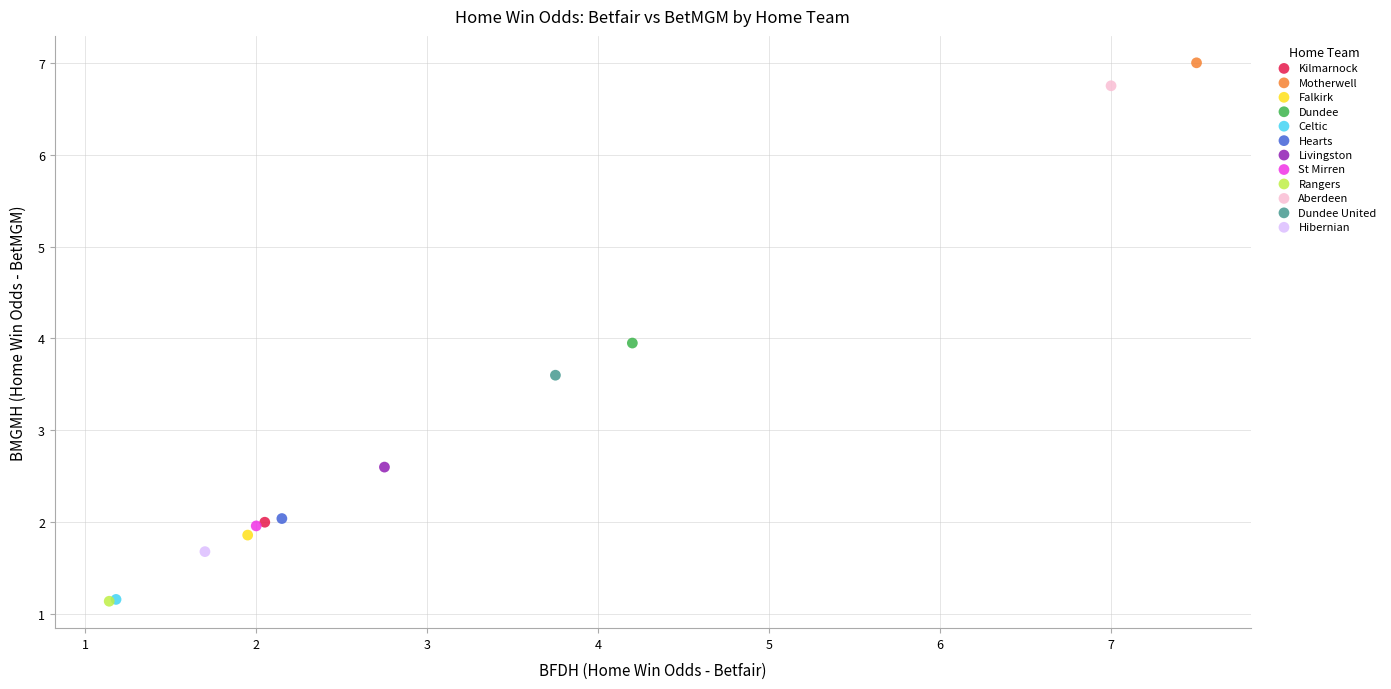

What are all the series names shown in the legend?

Kilmarnock, Motherwell, Falkirk, Dundee, Celtic, Hearts, Livingston, St Mirren, Rangers, Aberdeen, Dundee United, Hibernian